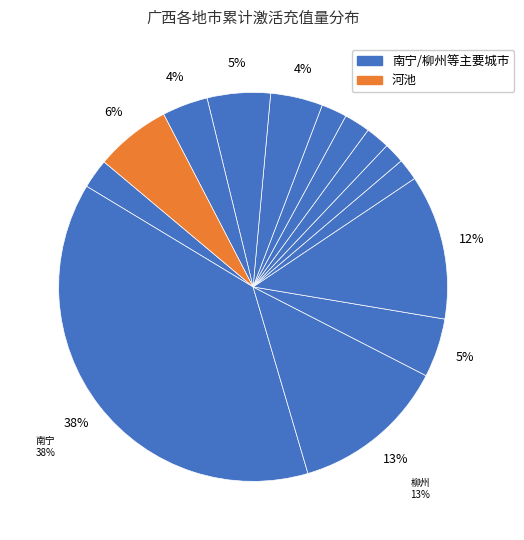

To the nearest percent, what is the difference between the largest and smallest slice percentages?

36%